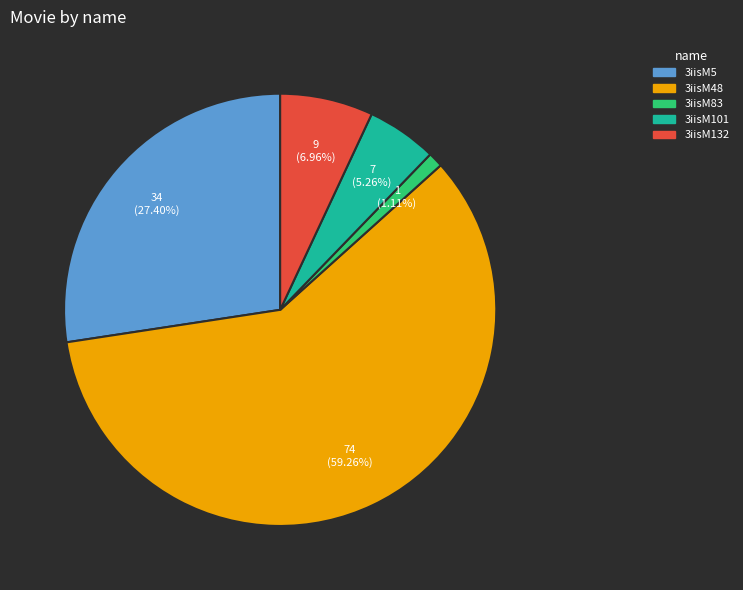

What percentage is the 3iisM5 slice, to the nearest percent?

27%